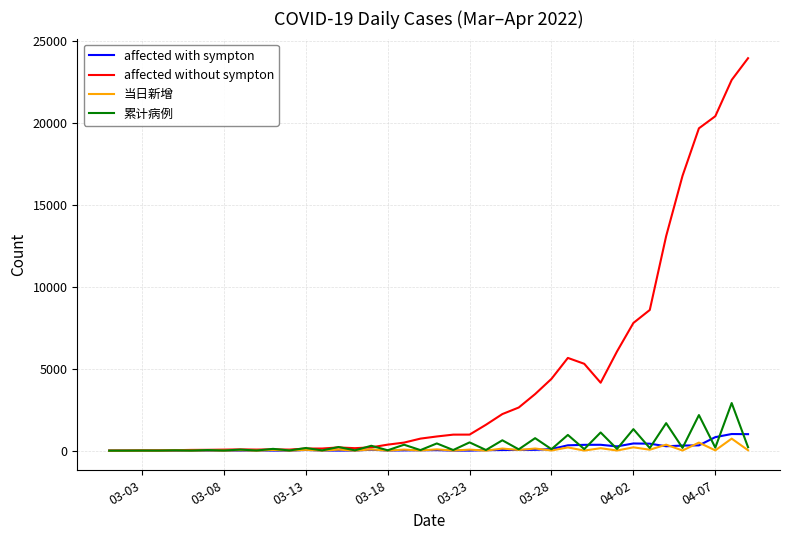

How many lines are shown in the chart?

4